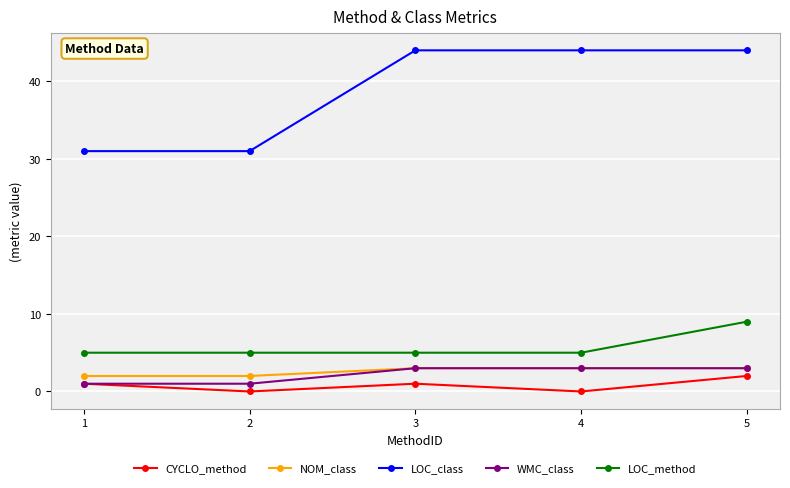

Does the chart display data point markers on the line(s)?

Yes